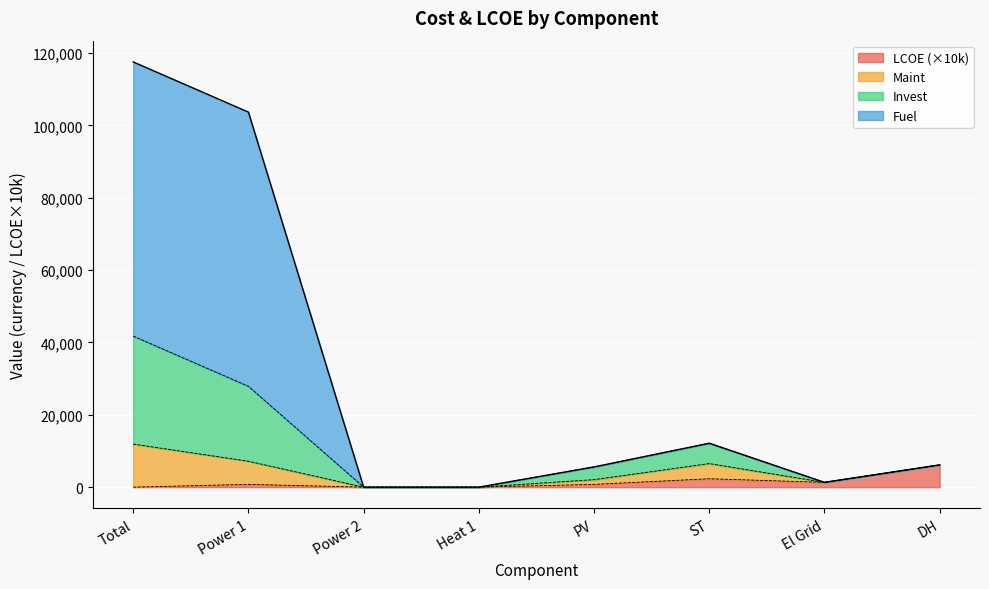

Which category has the highest value in the LCOE (×10k) series?

DH